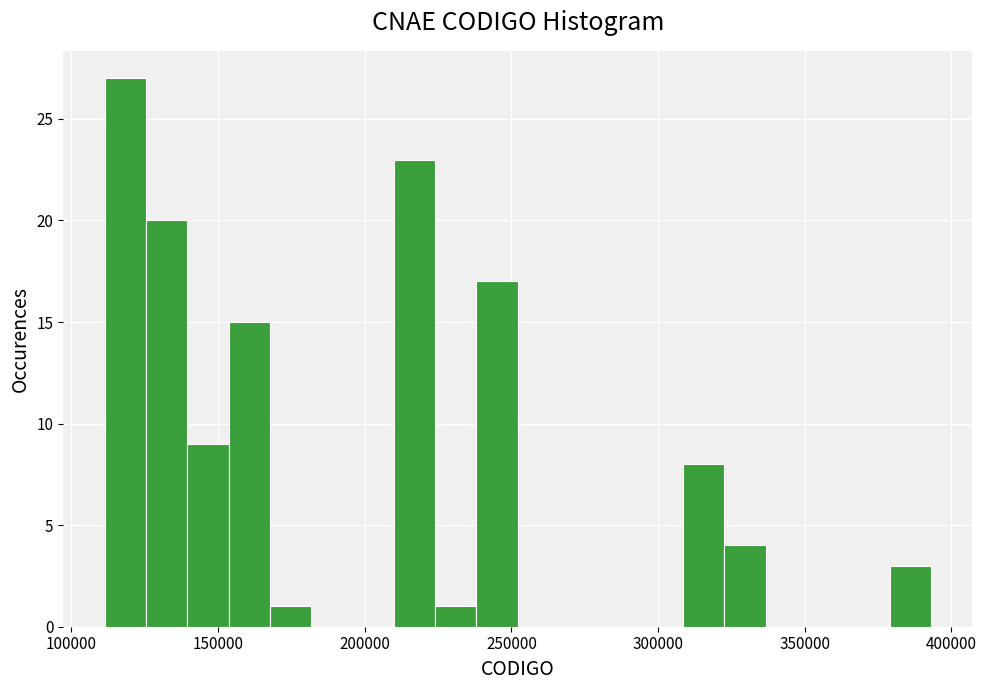

Around what value on the x-axis is the tallest bar? Give the approximate position of its centre, as read against the axis.

120000